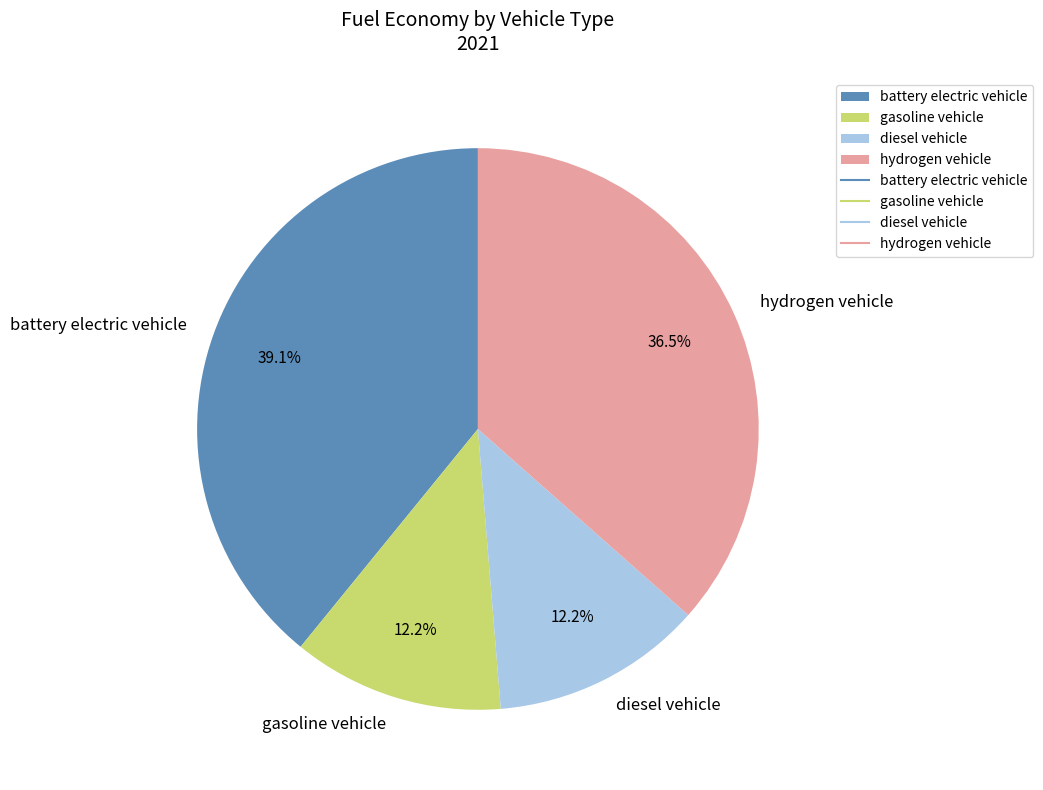

Which category has the biggest portion of the pie?

battery electric vehicle